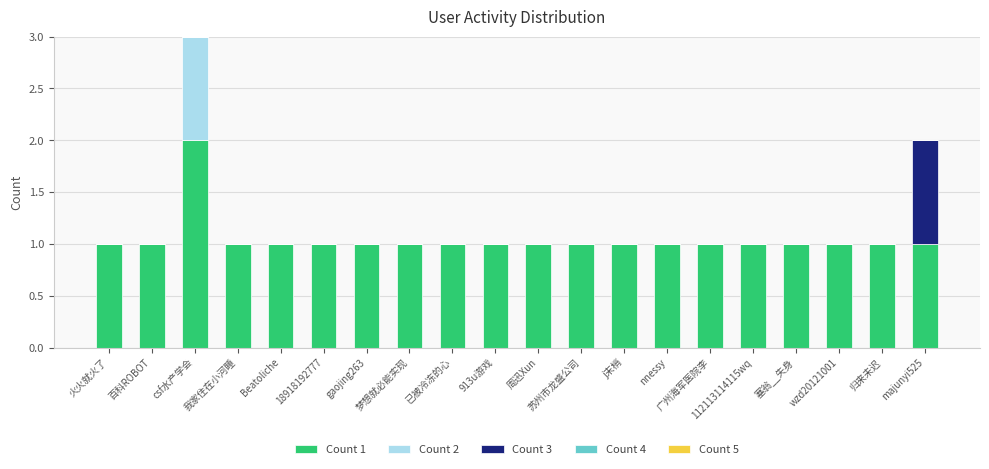

At which label does Count 1 reach its peak?

csf水产学会